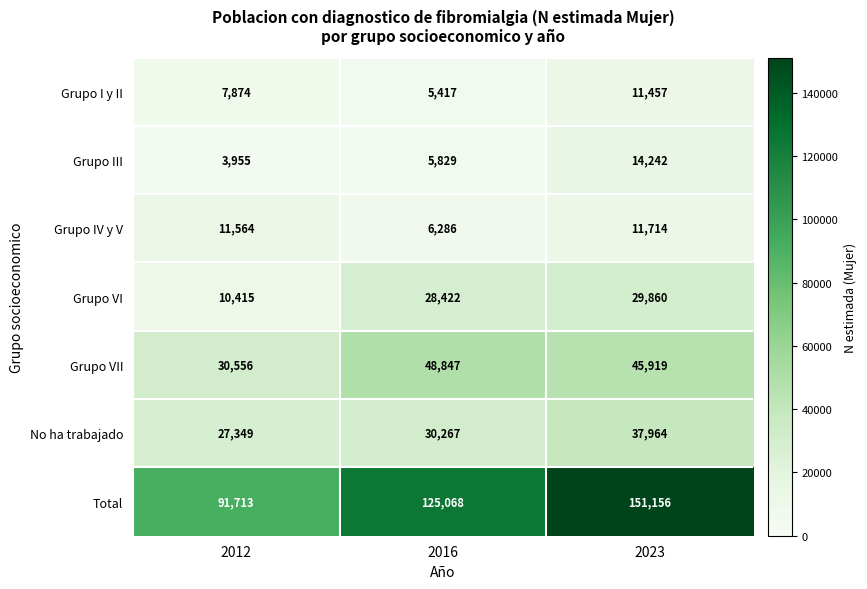

Where is Grupo VI nearest to the value 20137?

2016